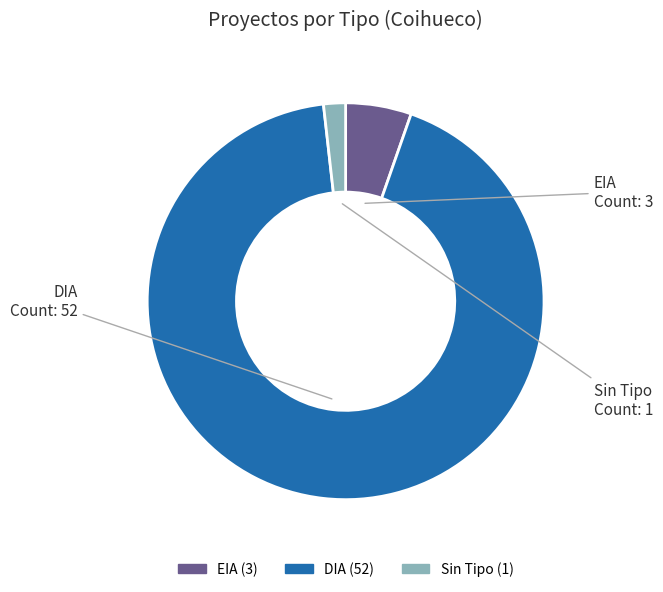

Which slice is the largest?

DIA